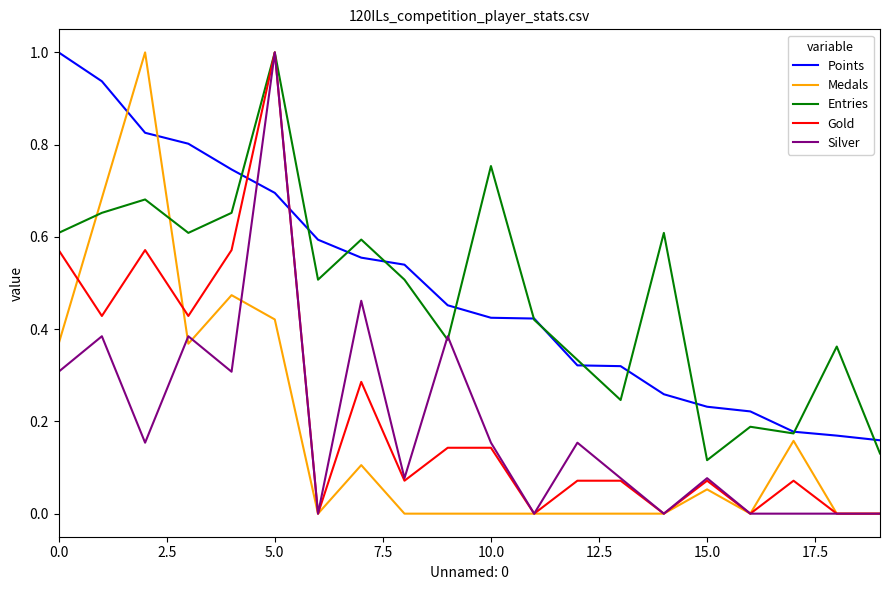

What is the maximum value for Entries?

1.0